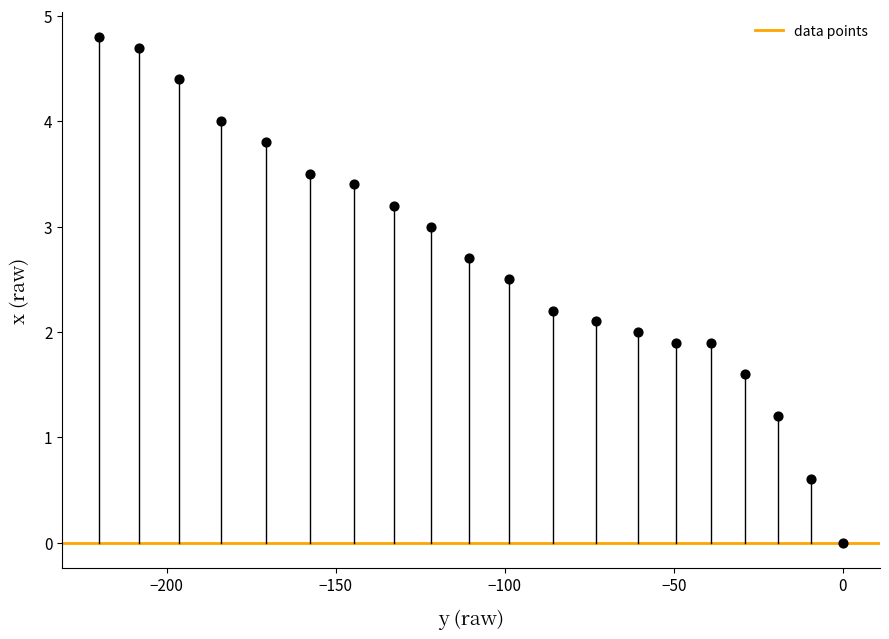

What is the range of X values (max minus min)?

219.9